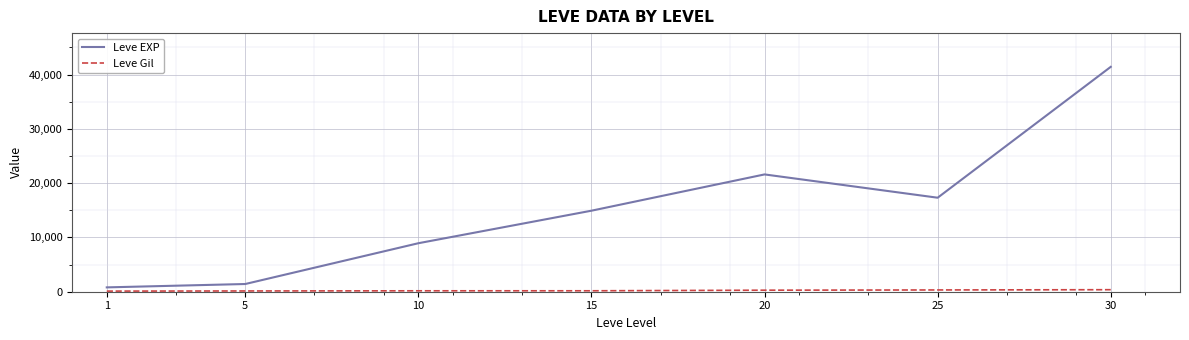

What is the greatest value displayed?

41410